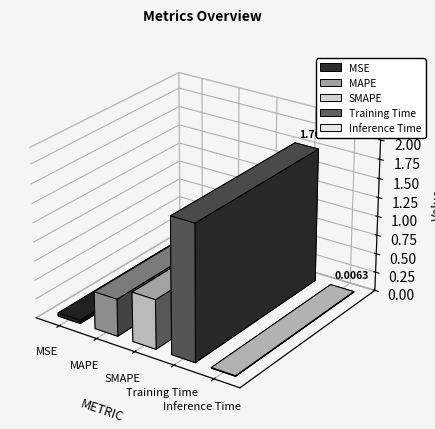

What is the approximate value at MAPE?

0.5